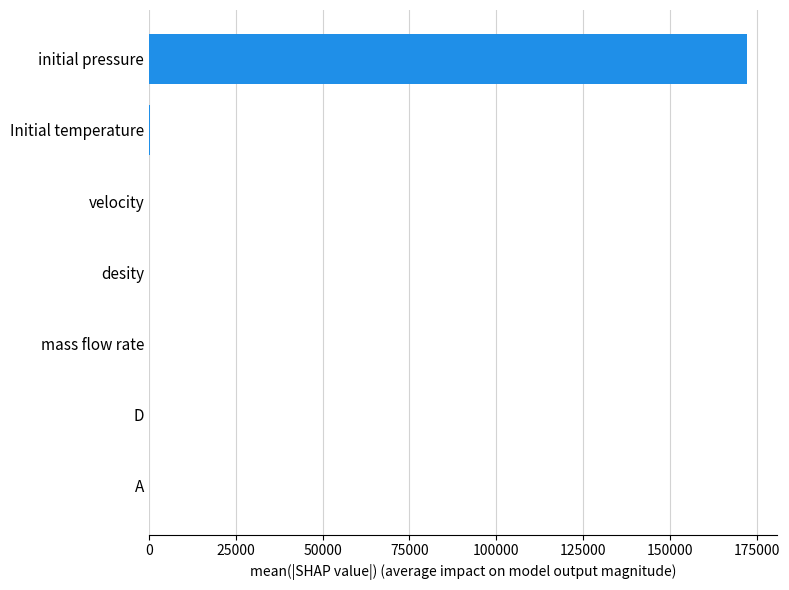

Is it true that the value at D is 0.0?

True